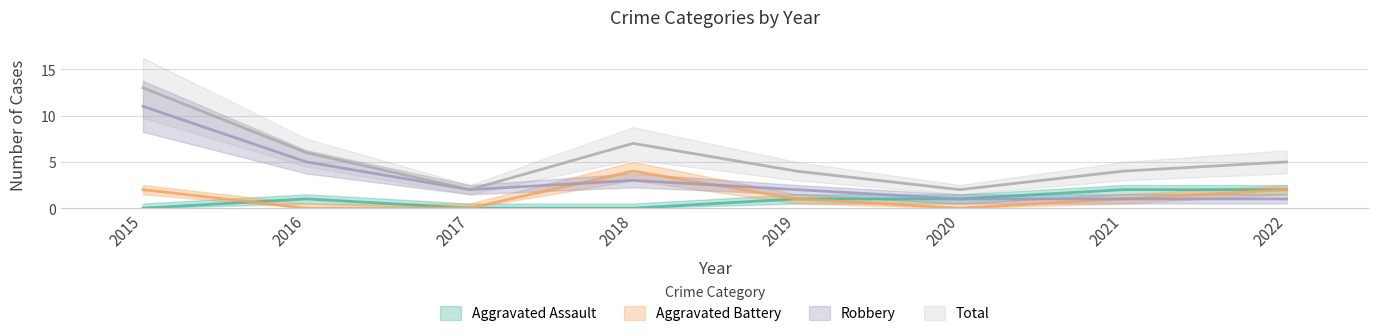

Reading left to right, transcribe all the data shown in this chart.

Aggravated Assault: 2015=0	2016=1	2017=0	2018=0	2019=1	2020=1	2021=2	2022=2
Aggravated Battery: 2015=2	2016=0	2017=0	2018=4	2019=1	2020=0	2021=1	2022=2
Robbery: 2015=11	2016=5	2017=2	2018=3	2019=2	2020=1	2021=1	2022=1
Total: 2015=13	2016=6	2017=2	2018=7	2019=4	2020=2	2021=4	2022=5